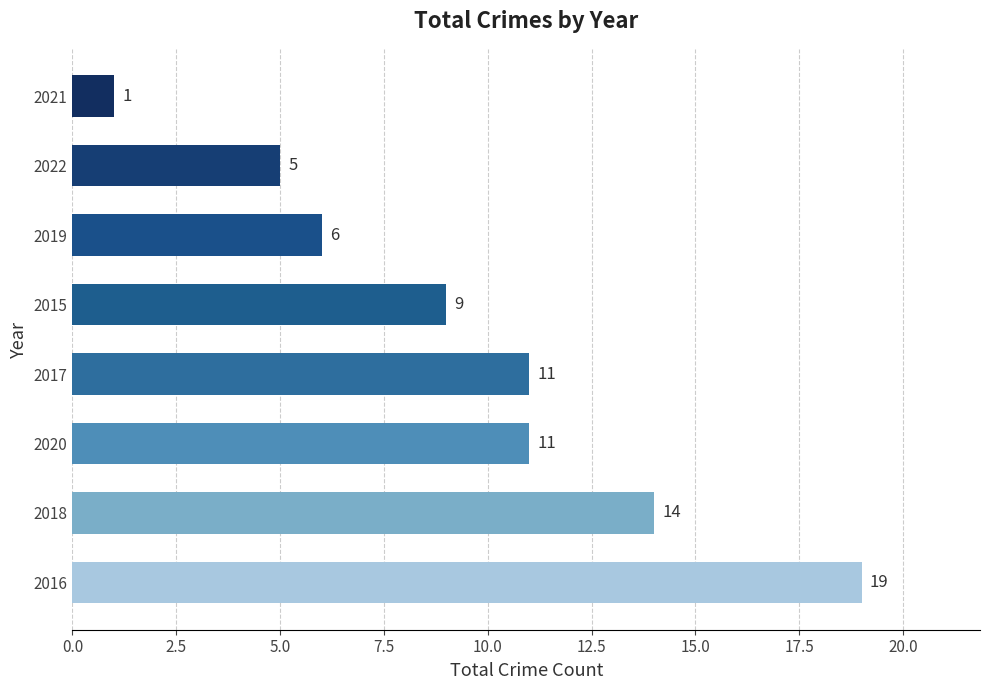

True or false: the data shows 1 at 2021.

True